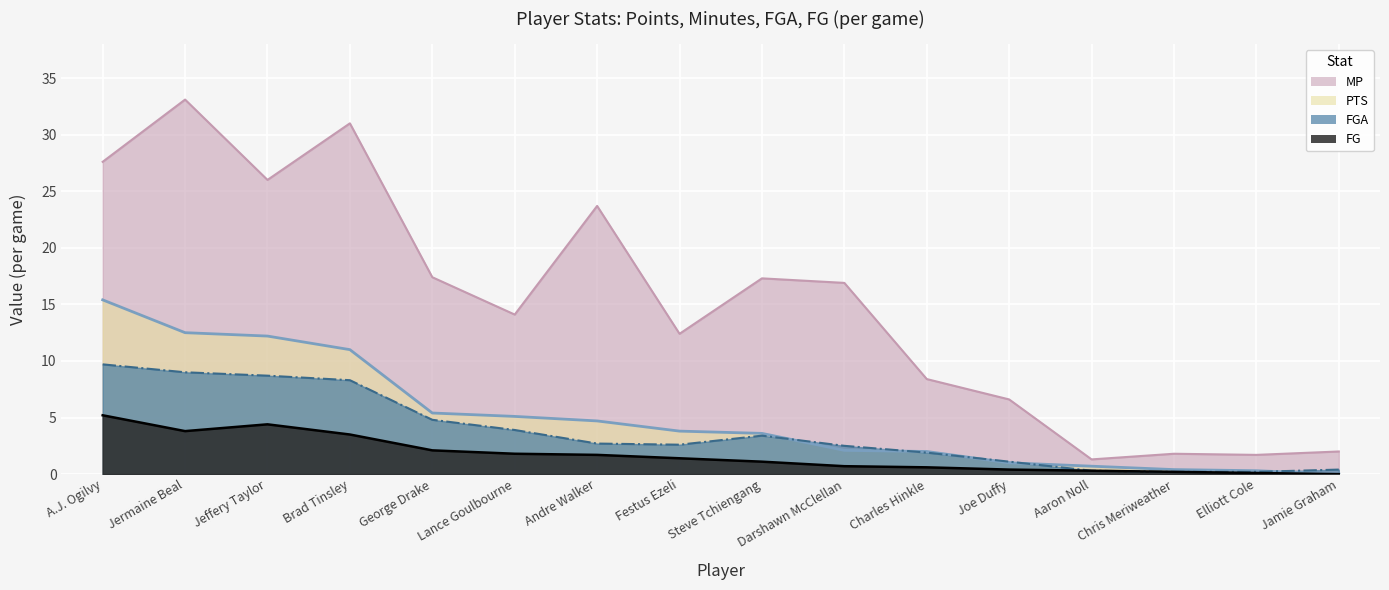

Reading right to left, transcribe all the data shown in this chart.

PTS: Jamie Graham=0.0	Elliott Cole=0.3	Chris Meriweather=0.4	Aaron Noll=0.7	Joe Duffy=1.0	Charles Hinkle=2.0	Darshawn McClellan=2.1	Steve Tchiengang=3.6	Festus Ezeli=3.8	Andre Walker=4.7	Lance Goulbourne=5.1	George Drake=5.4	Brad Tinsley=11.0	Jeffery Taylor=12.2	Jermaine Beal=12.5	A.J. Ogilvy=15.4
MP: Jamie Graham=2.0	Elliott Cole=1.7	Chris Meriweather=1.8	Aaron Noll=1.3	Joe Duffy=6.6	Charles Hinkle=8.4	Darshawn McClellan=16.9	Steve Tchiengang=17.3	Festus Ezeli=12.4	Andre Walker=23.7	Lance Goulbourne=14.1	George Drake=17.4	Brad Tinsley=31.0	Jeffery Taylor=26.0	Jermaine Beal=33.1	A.J. Ogilvy=27.6
FGA: Jamie Graham=0.4	Elliott Cole=0.2	Chris Meriweather=0.2	Aaron Noll=0.3	Joe Duffy=1.1	Charles Hinkle=1.9	Darshawn McClellan=2.5	Steve Tchiengang=3.4	Festus Ezeli=2.6	Andre Walker=2.7	Lance Goulbourne=3.9	George Drake=4.8	Brad Tinsley=8.3	Jeffery Taylor=8.7	Jermaine Beal=9.0	A.J. Ogilvy=9.7
FG: Jamie Graham=0.0	Elliott Cole=0.1	Chris Meriweather=0.2	Aaron Noll=0.3	Joe Duffy=0.4	Charles Hinkle=0.6	Darshawn McClellan=0.7	Steve Tchiengang=1.1	Festus Ezeli=1.4	Andre Walker=1.7	Lance Goulbourne=1.8	George Drake=2.1	Brad Tinsley=3.5	Jeffery Taylor=4.4	Jermaine Beal=3.8	A.J. Ogilvy=5.2